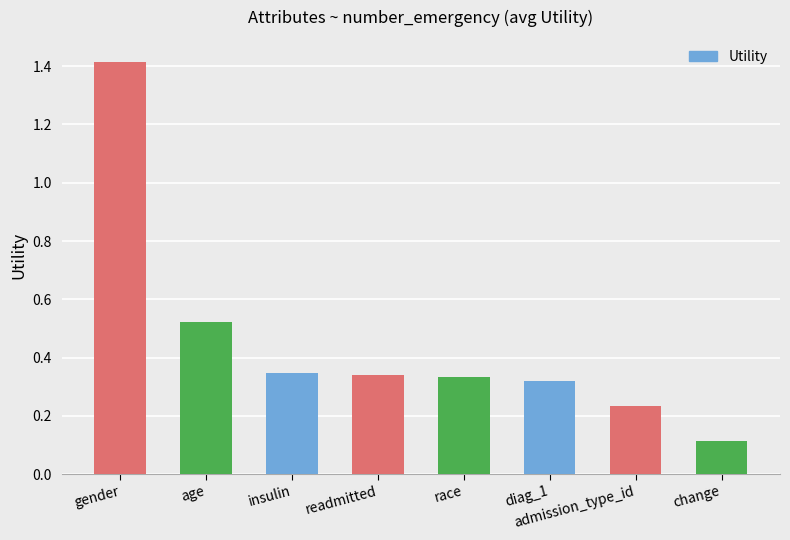

What is the difference between the maximum and minimum values?

1.3